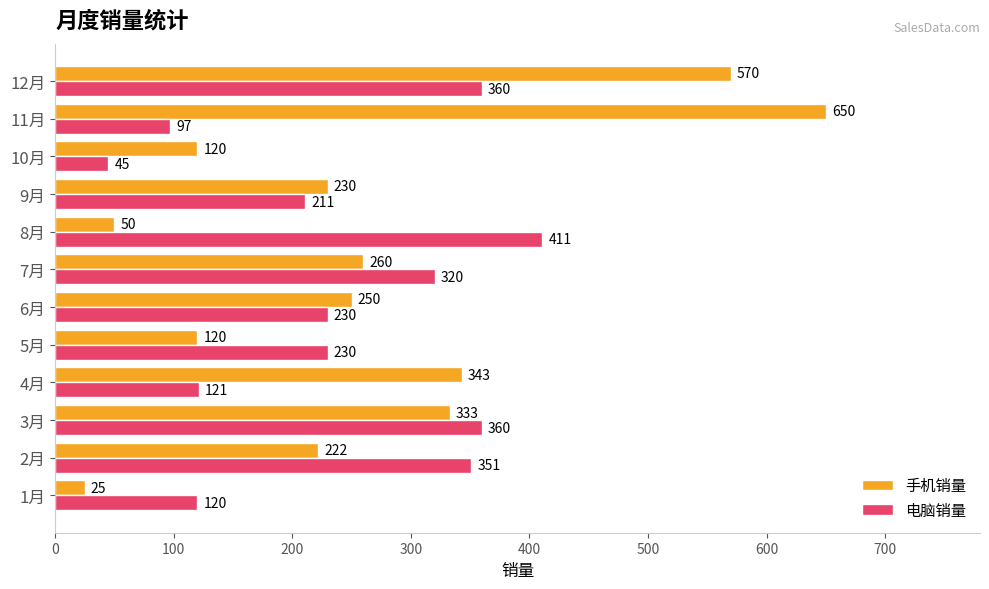

What is the approximate value of 手机销量 at 6月, to the nearest 50?

250